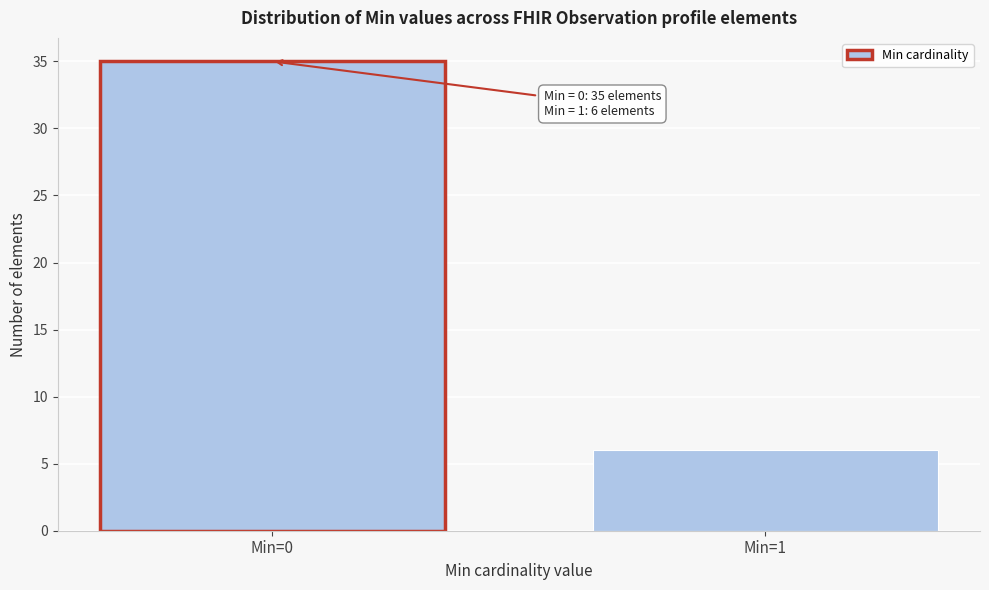

Reading right to left, transcribe all the data shown in this chart.

Min=1=6	Min=0=35